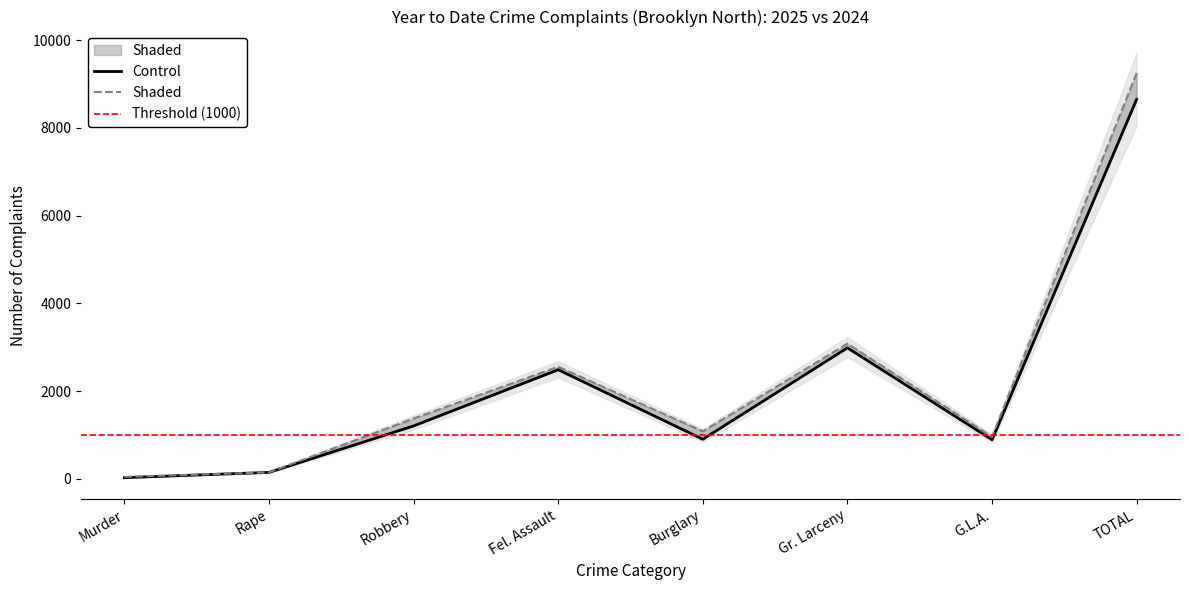

At which category does YTD 2024 reach its first local valley?

Burglary